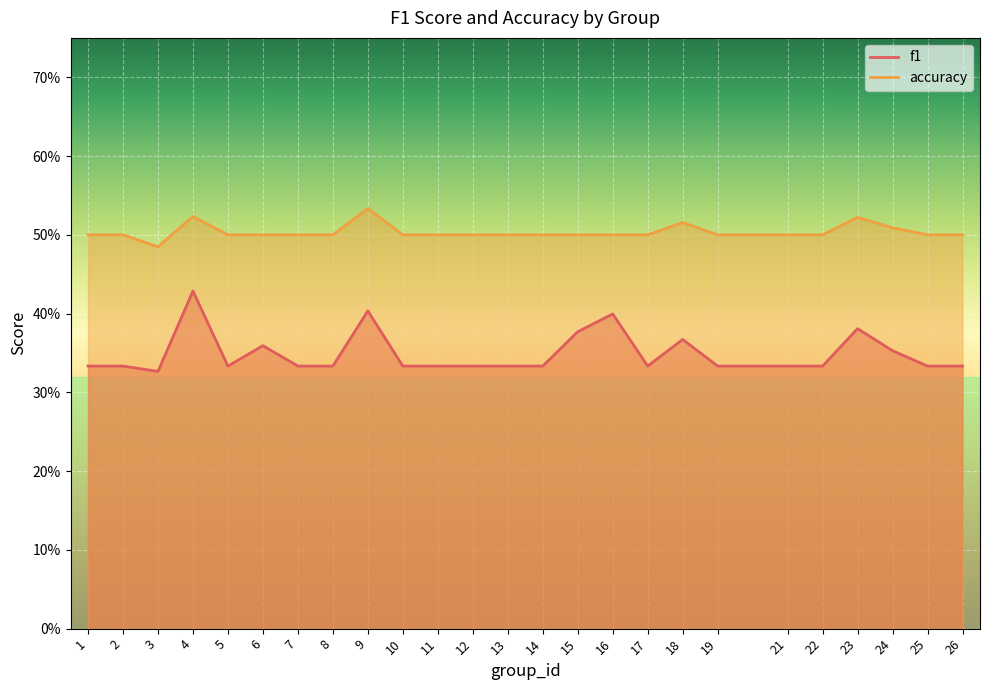

What is the lowest value of the accuracy series?

0.5